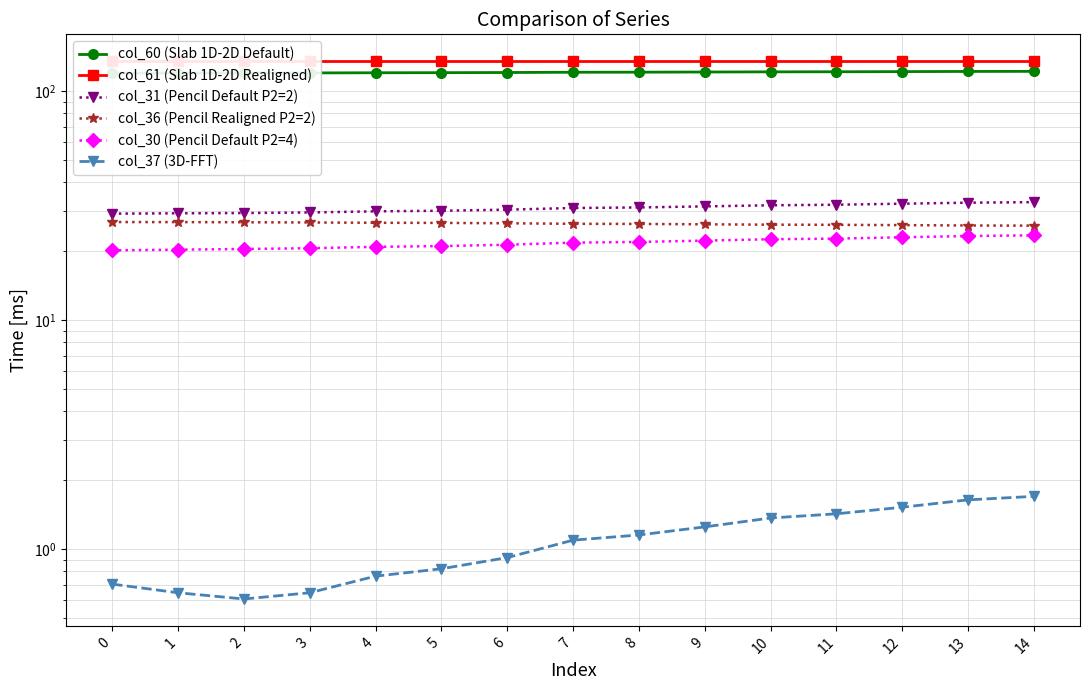

What is the difference between the maximum and minimum values in the col_31 (Pencil Default P2=2) series?

3.6